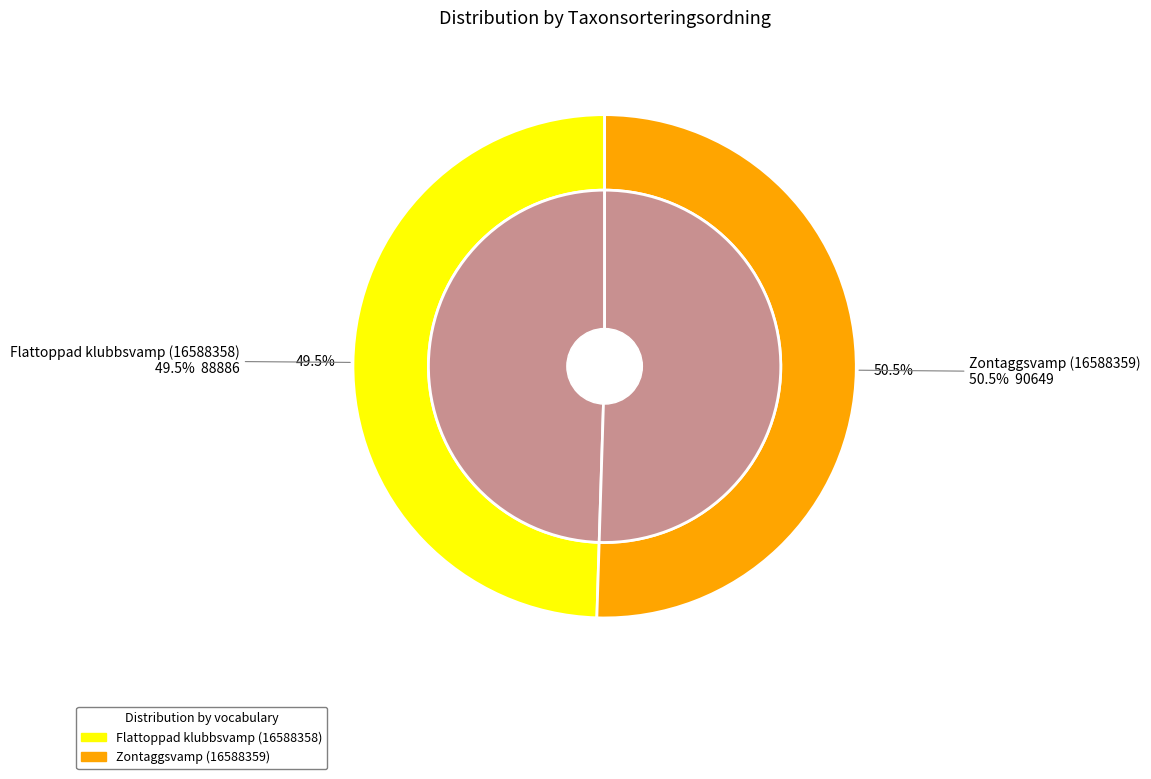

Approximately how many times larger is the value at Zontaggsvamp (16588359) compared to Flattoppad klubbsvamp (16588358)?

1.0